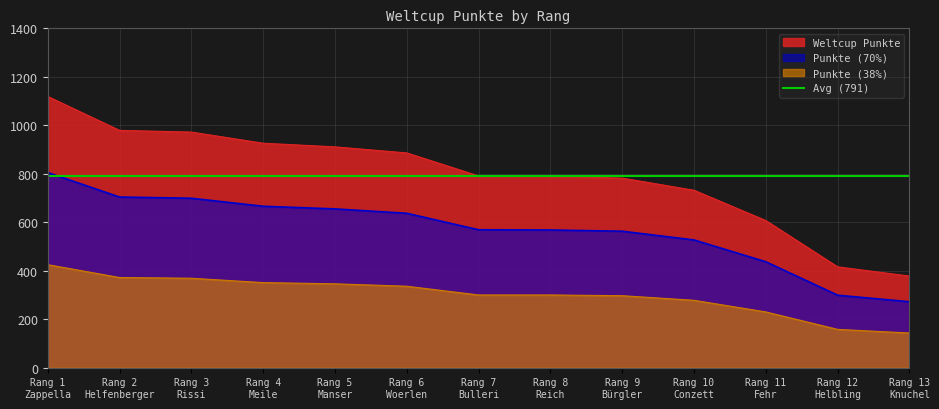

True or false: the data has more than 0 interior local peaks.

False